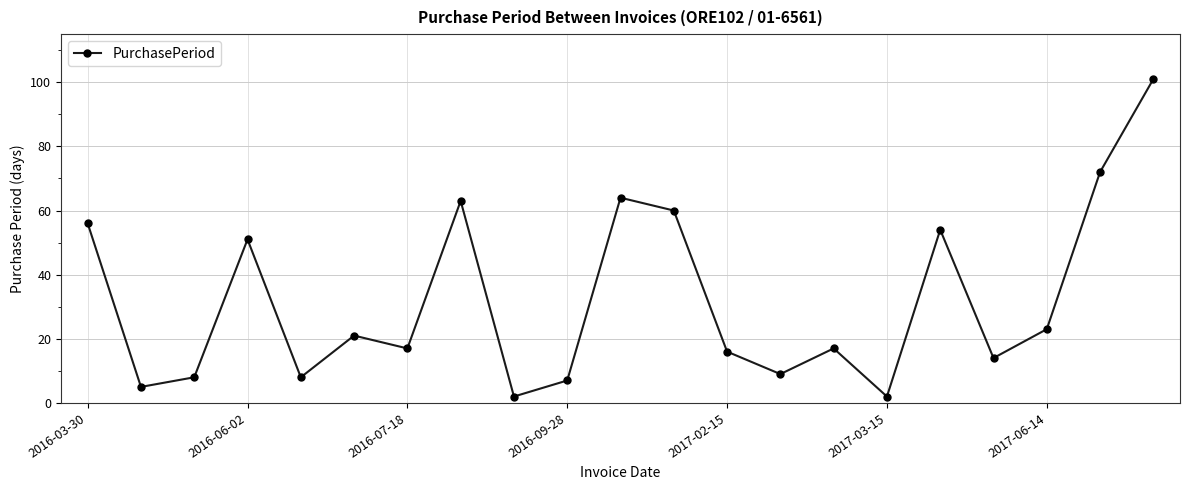

What is the greatest value displayed?

101